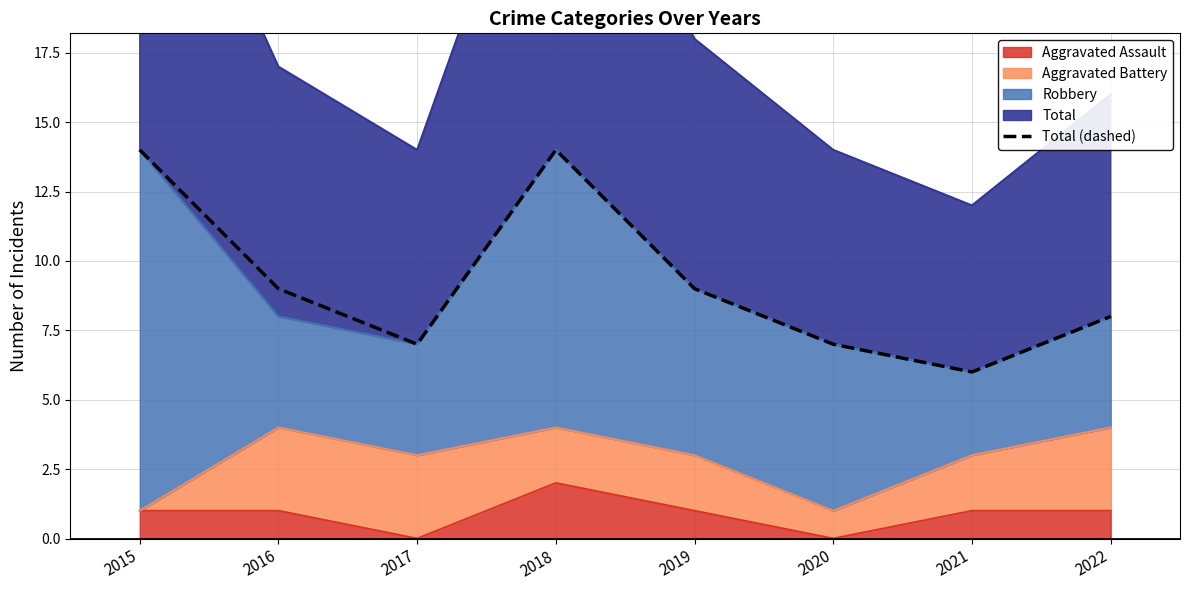

Reading right to left, extract all data points from this chart.

8	6	7	9	14	7	9	14